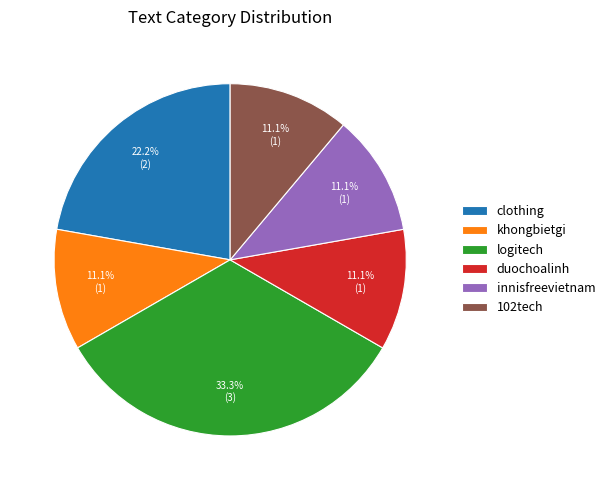

Is it true that innisfreevietnam is 11% of the pie?

True